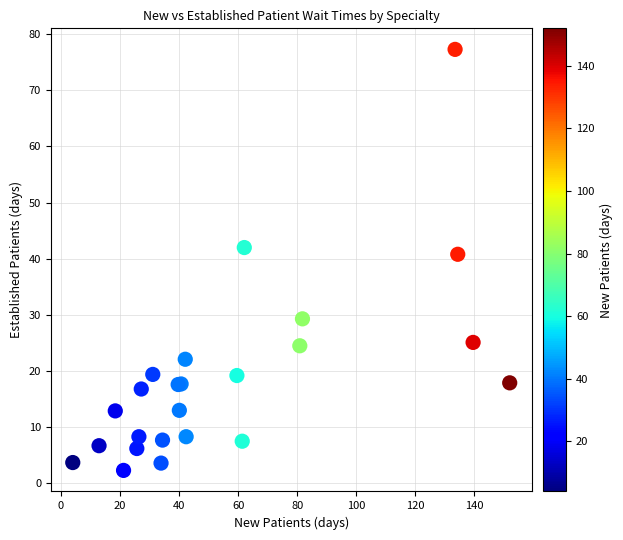

What Y value in the scatter plot is closest to 39?

40.8